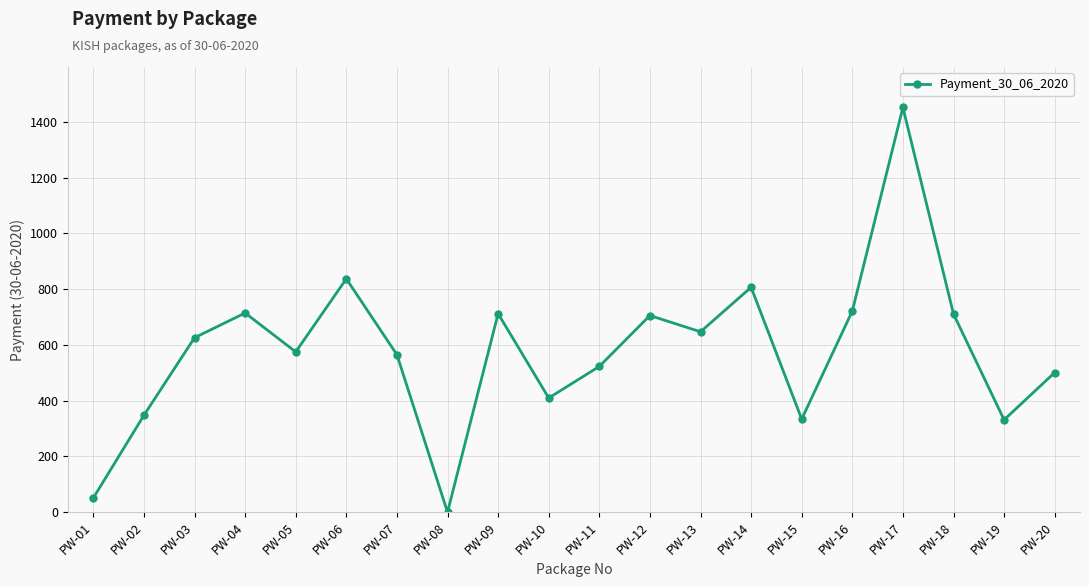

What is the change in value from PW-14 to PW-19?

-475.5